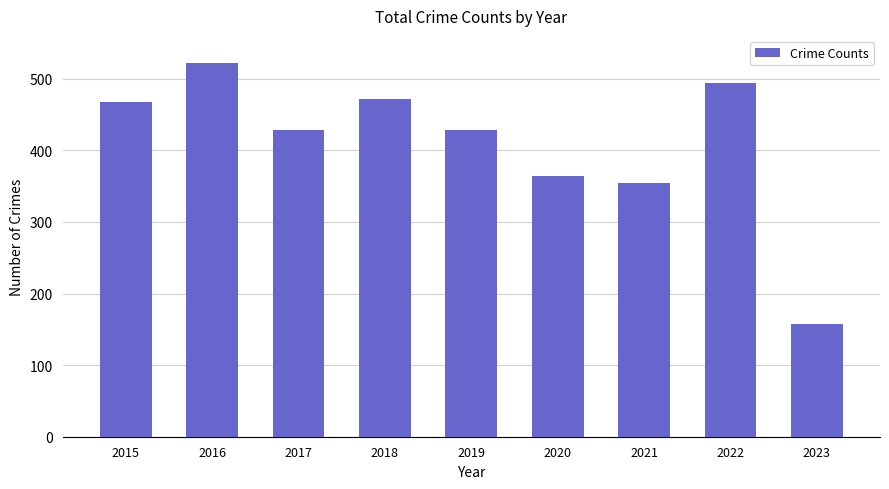

What is the difference between the maximum and minimum values?

364